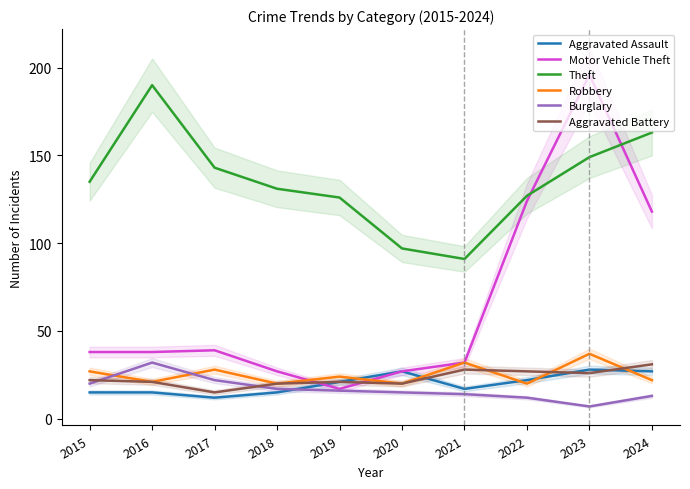

True or false: Burglary and Motor Vehicle Theft cross at least once.

False